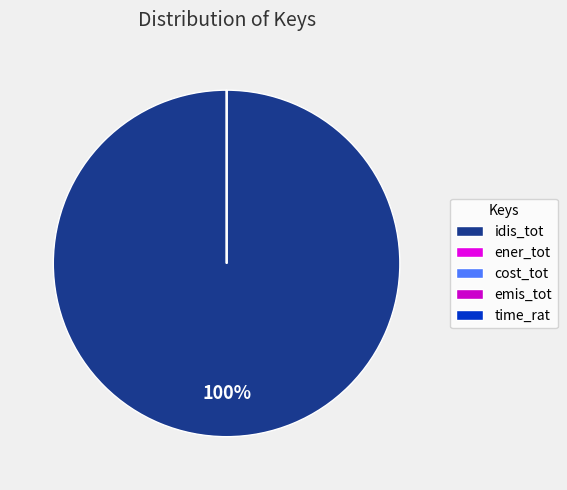

Which category has the biggest portion of the pie?

idis_tot